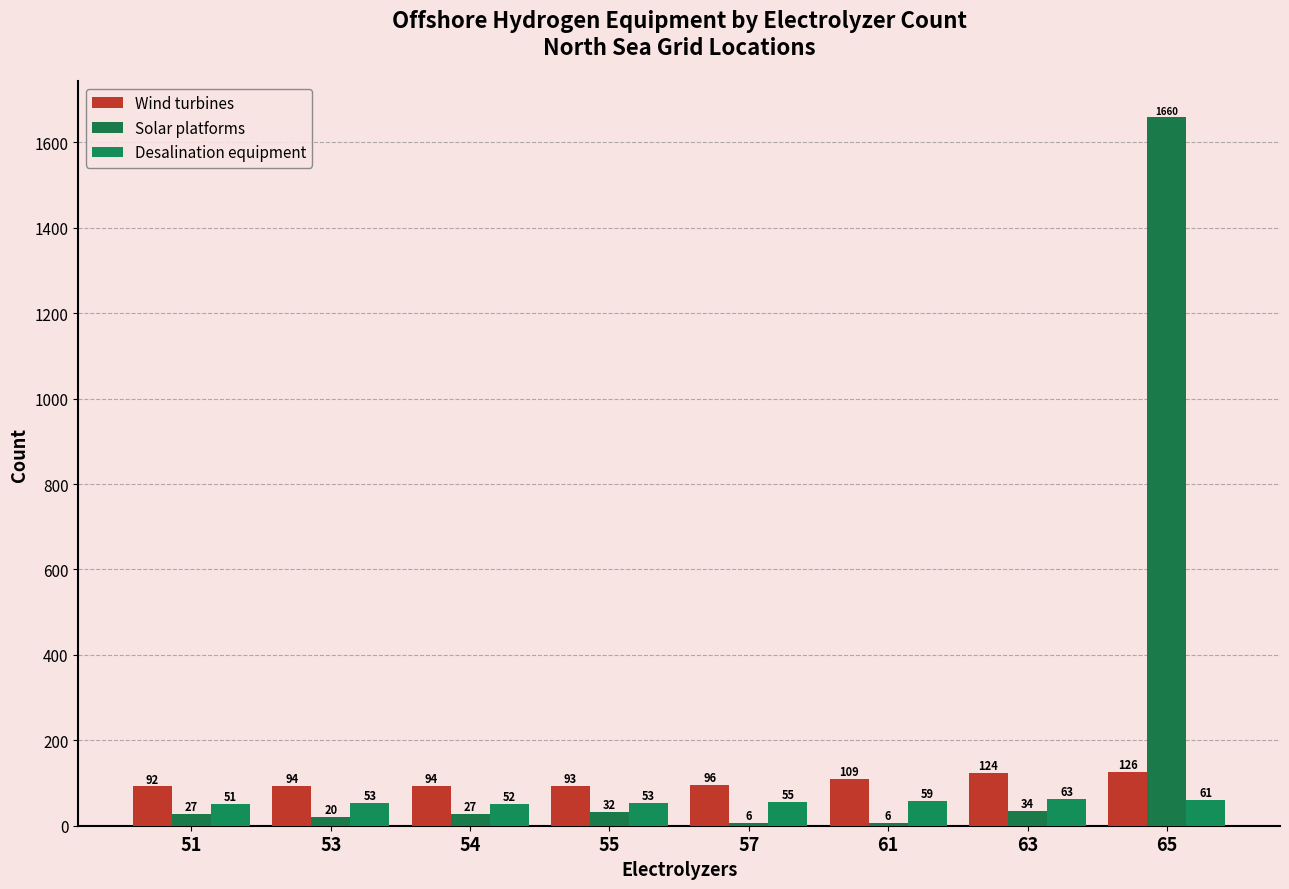

Reading right to left, what are all the values shown in this chart?

Wind turbines: 126	124	109	96	93	94	94	92
Solar platforms: 1660	34	6	6	32	27	20	27
Desalination equipment: 61	63	59	55	53	52	53	51